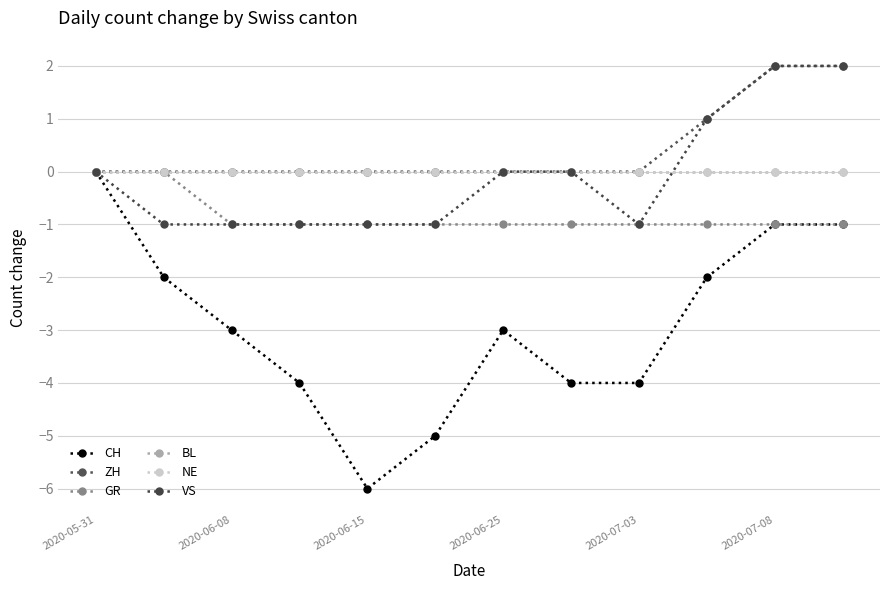

Is this an area chart (filled region under the line)?

No